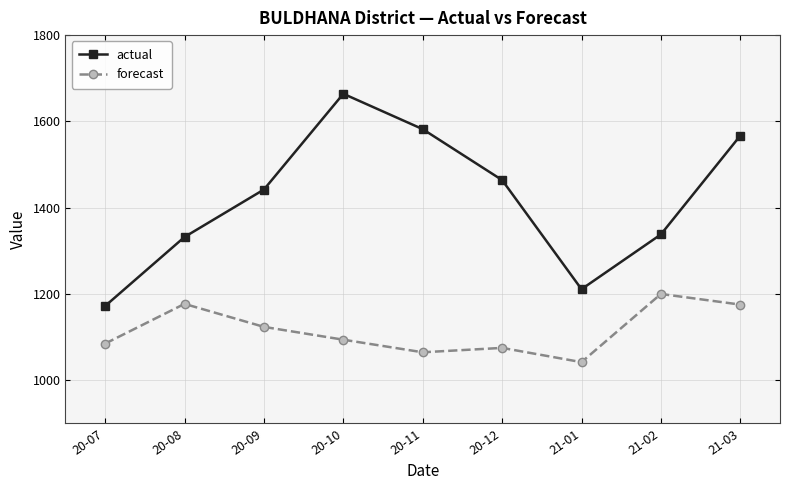

At 20-09, list the series in order from smallest to largest.

forecast, actual